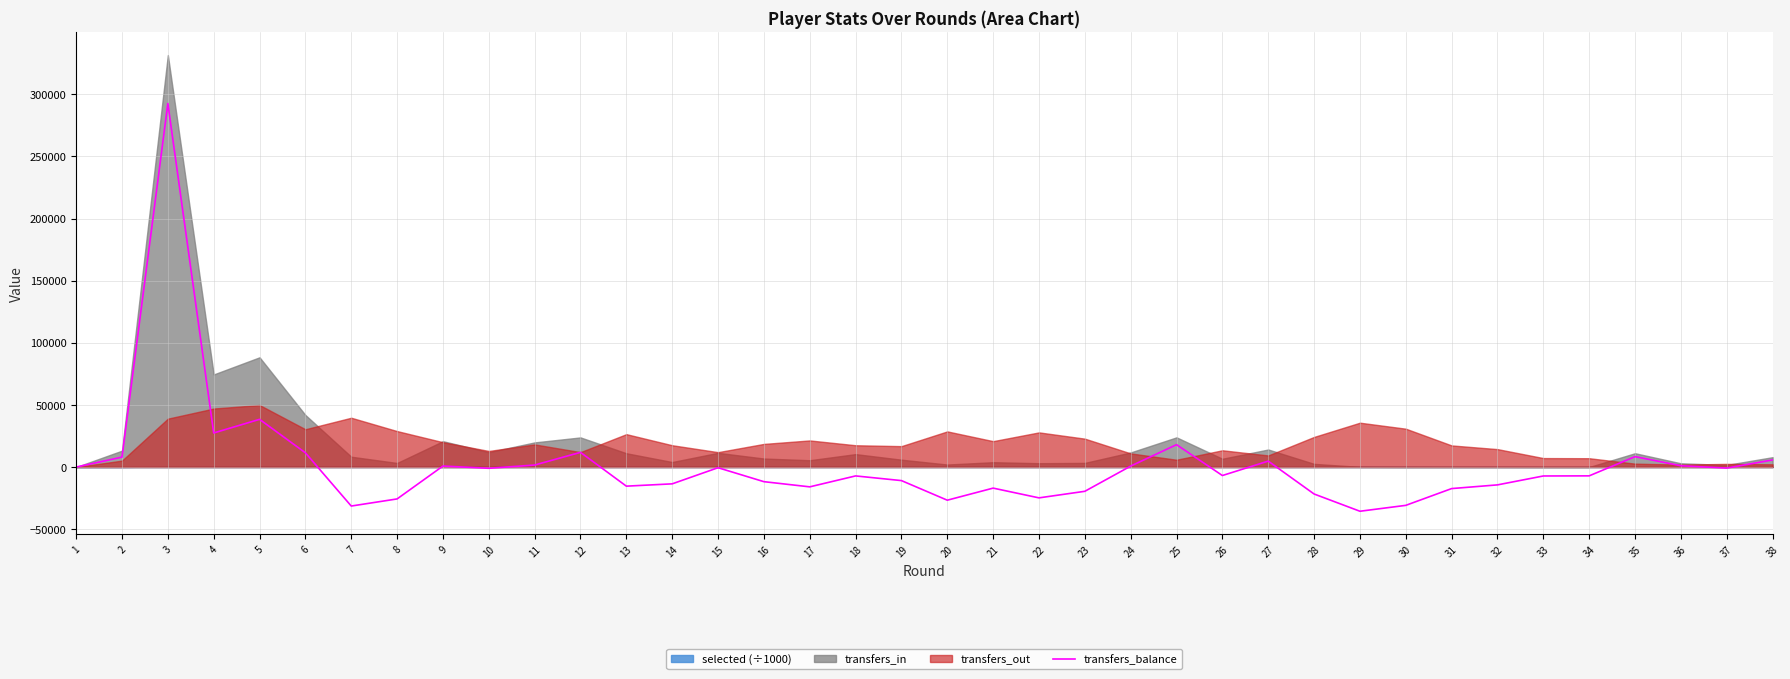

At which label does the data first exceed -6815?

1